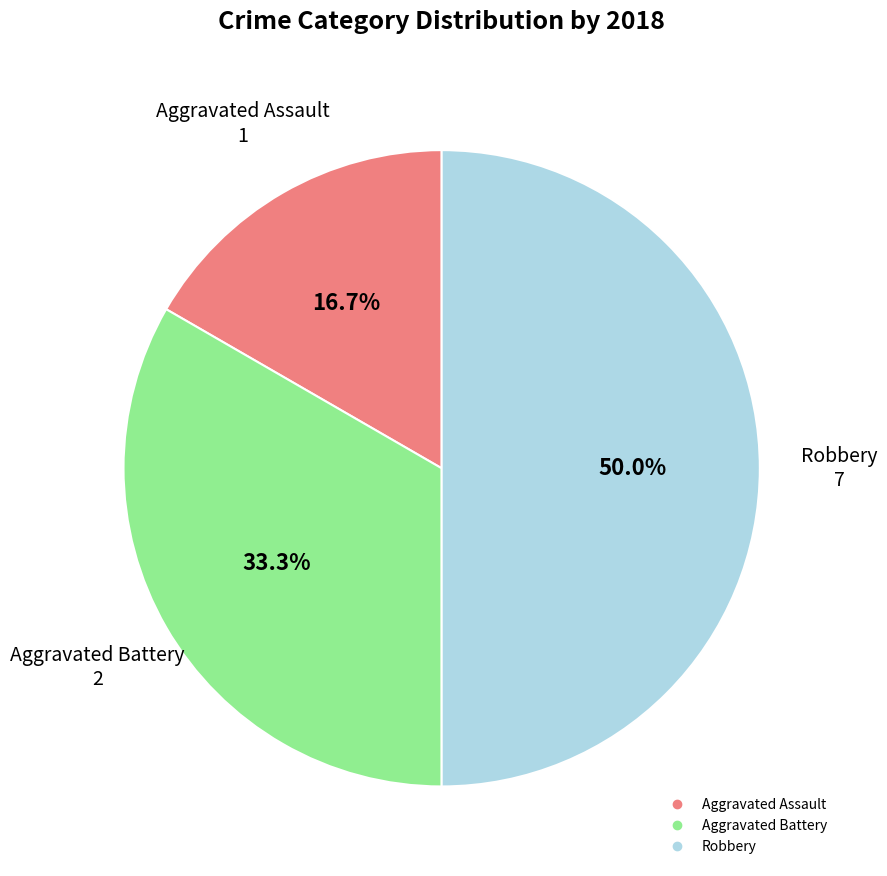

How many slices are in this pie chart?

3